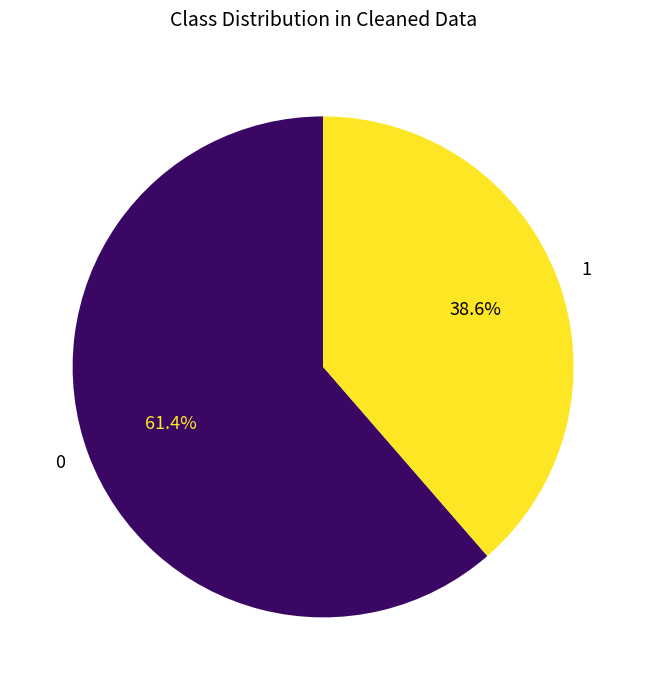

What portion of the pie excludes 1?

61.4%